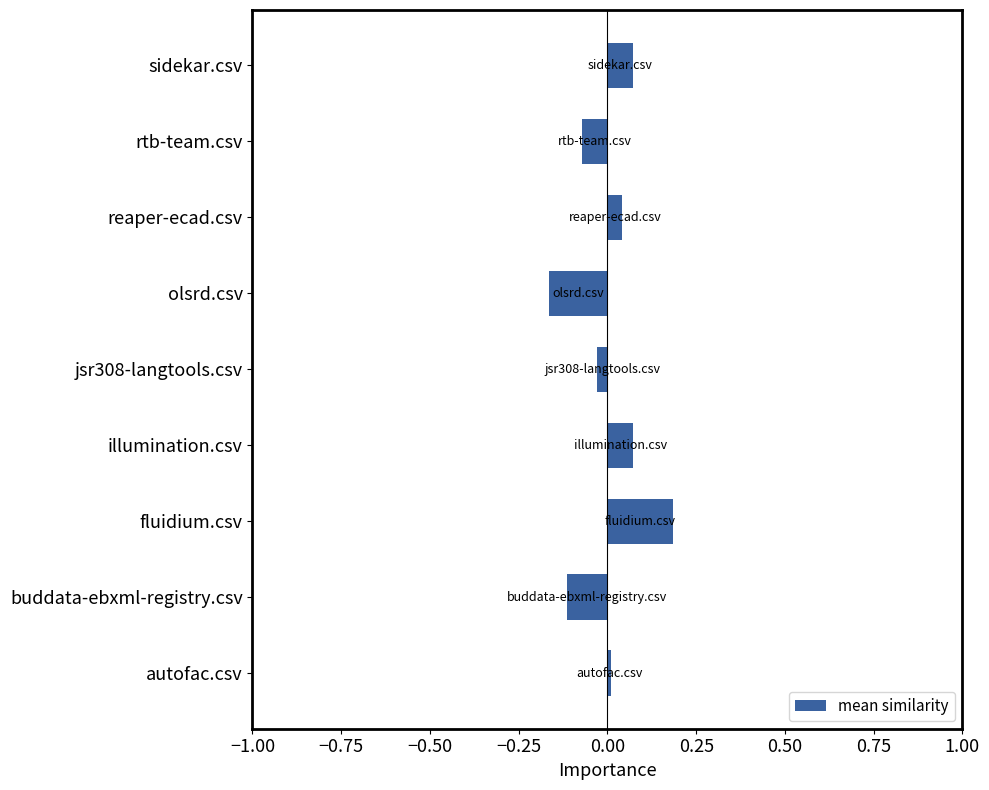

Which category has the lowest value across all series?

olsrd.csv